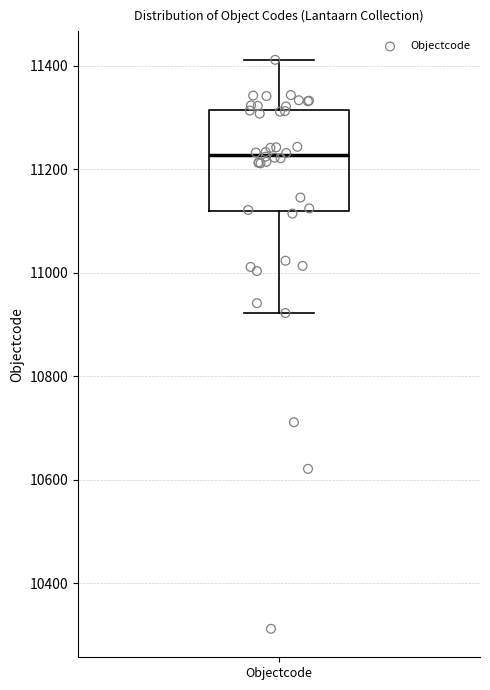

Transcribe this box plot: give where the median line is, the range the box spans, and where the two whiskers end, as read against the y-axis. The values are not printed on the chart, so give them approximately, as read against the axis.

median 11220, box 11120 to 11320, whiskers 10920 to 11420